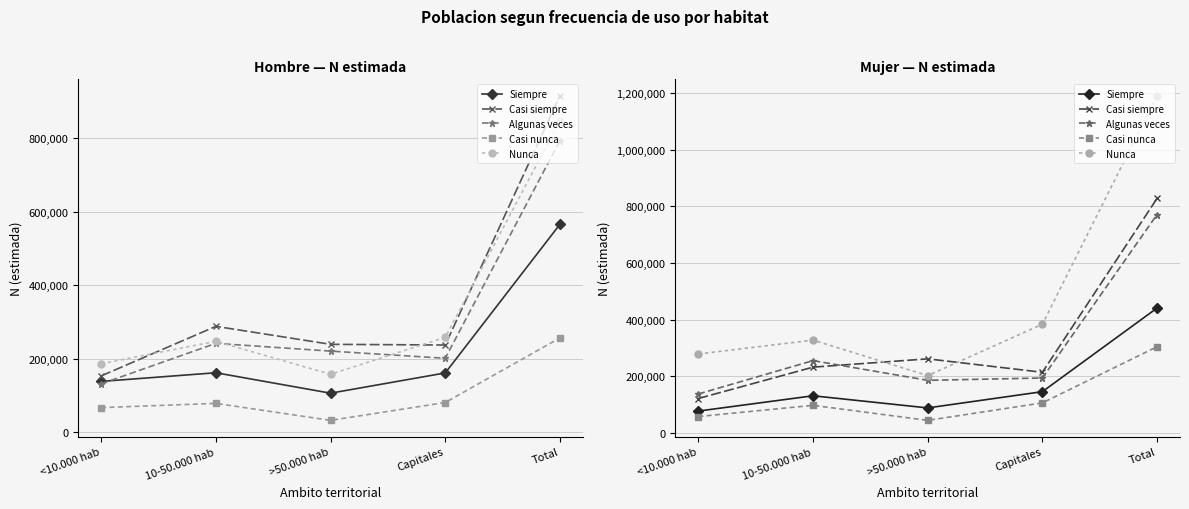

Which series has the widest spread of values?

Nunca